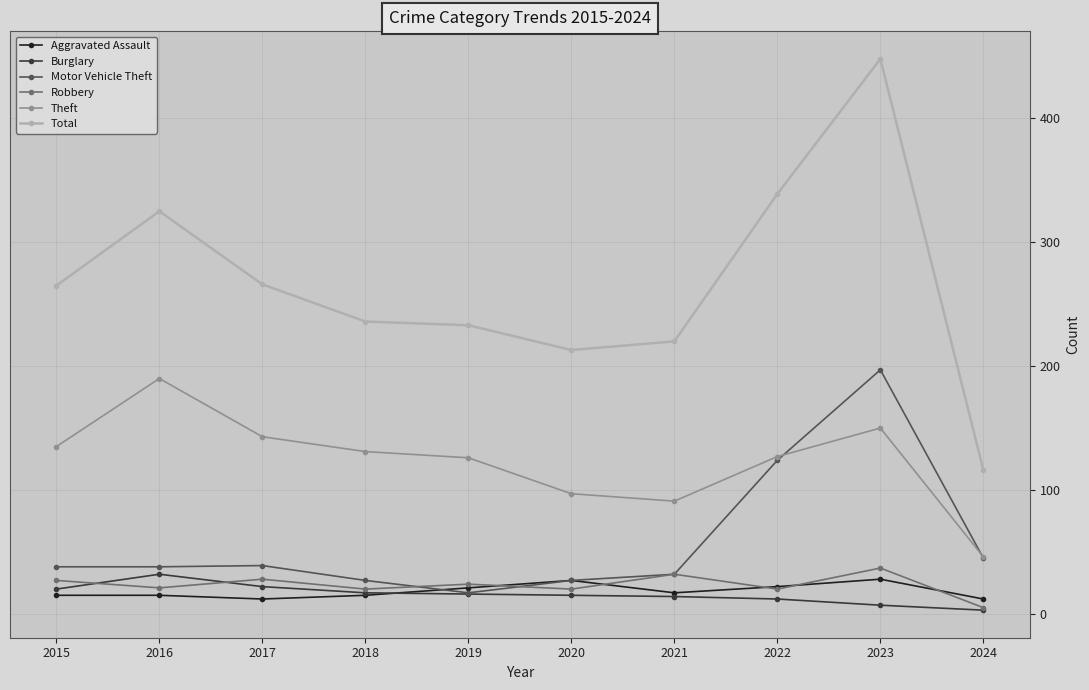

At which category does Total reach its first local peak?

2016